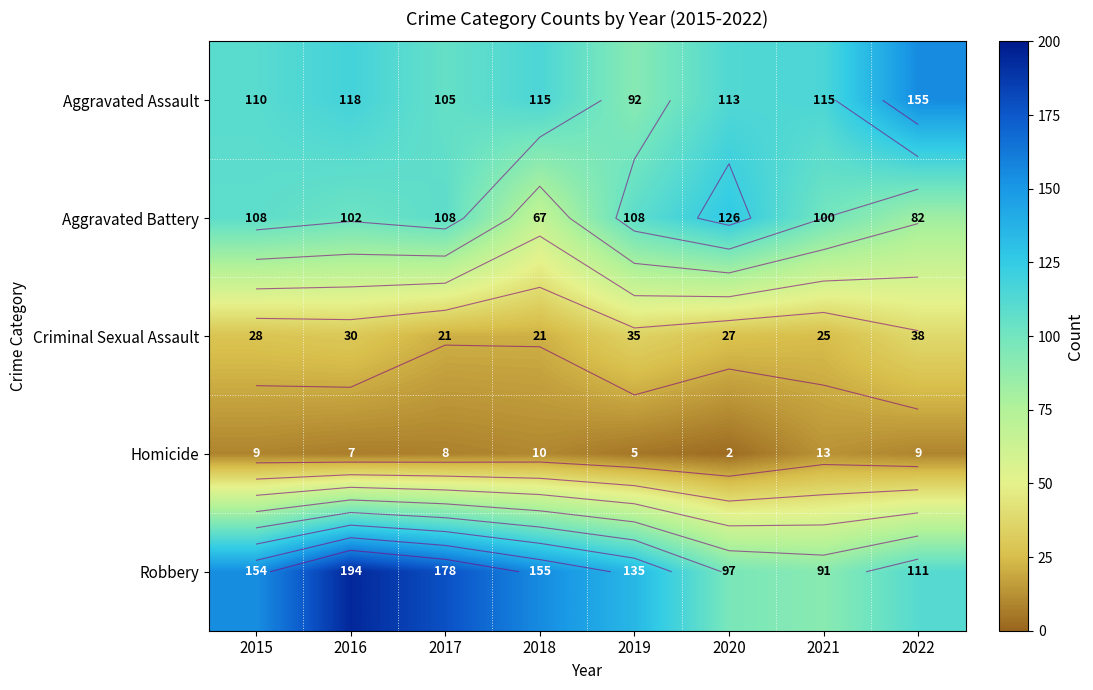

Rank the series by their maximum value, from lowest to highest.

Homicide, Criminal Sexual Assault, Aggravated Battery, Aggravated Assault, Robbery